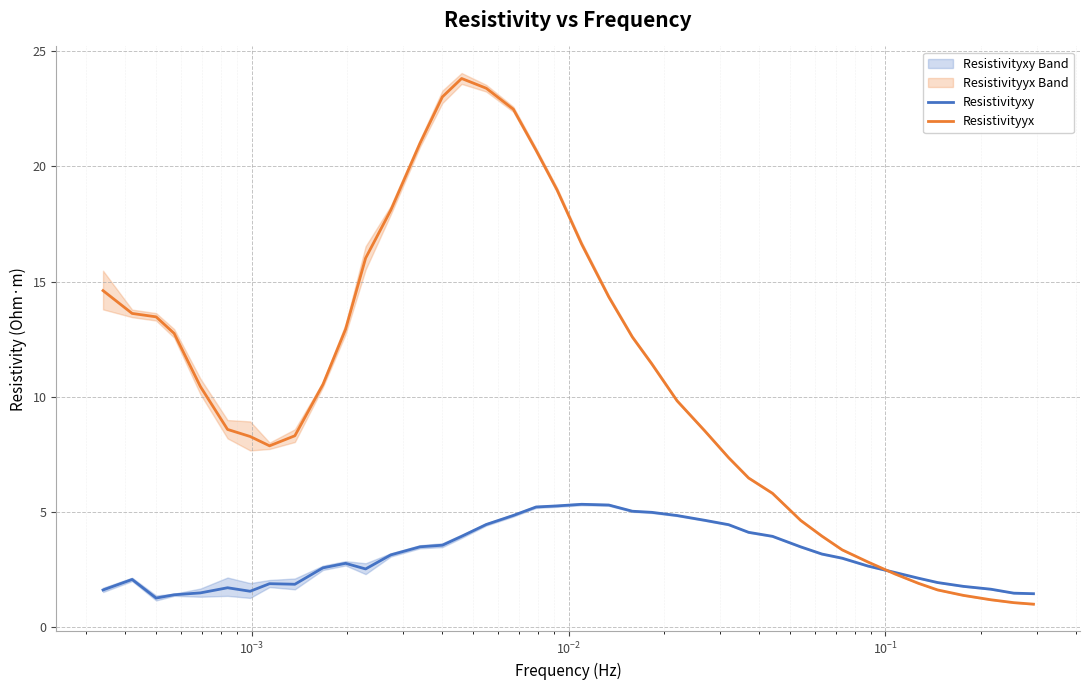

Rank the series by their average value, from highest to lowest.

Resistivityyx, Resistivityxy